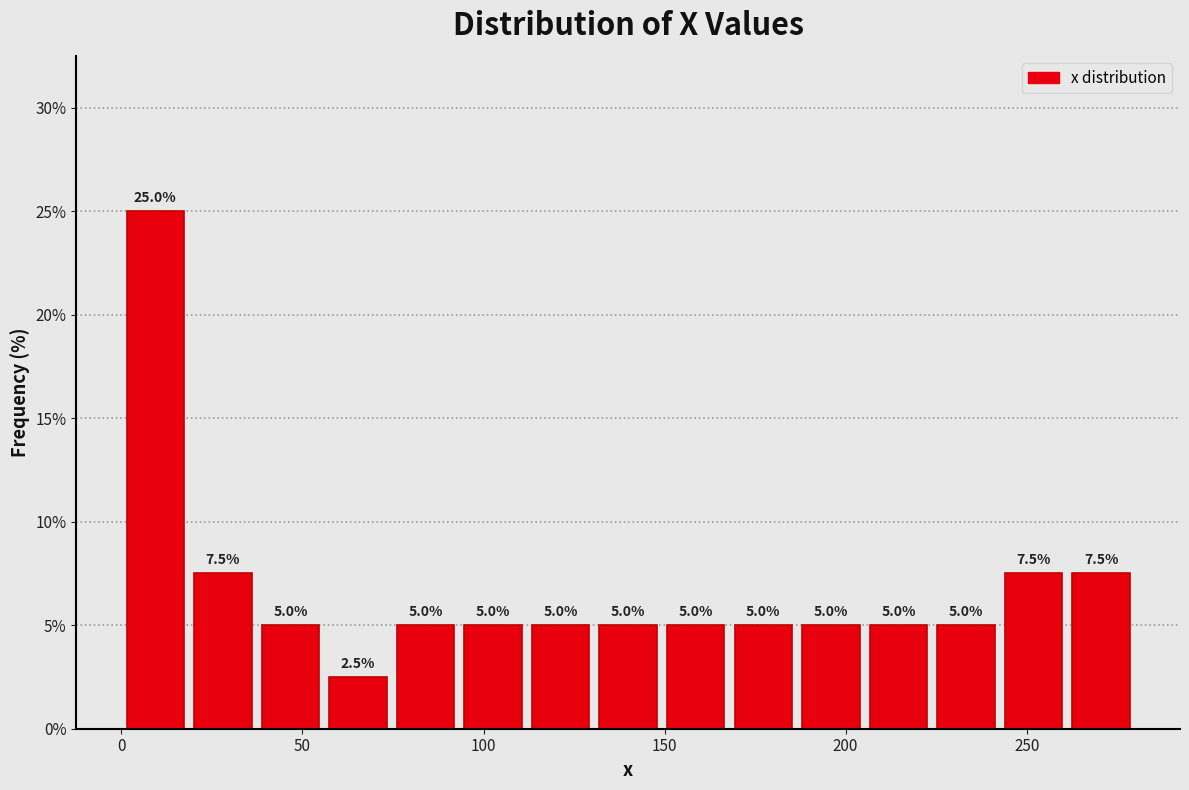

Around what value on the x-axis is the tallest bar? Give the approximate position of its centre, as read against the axis.

10